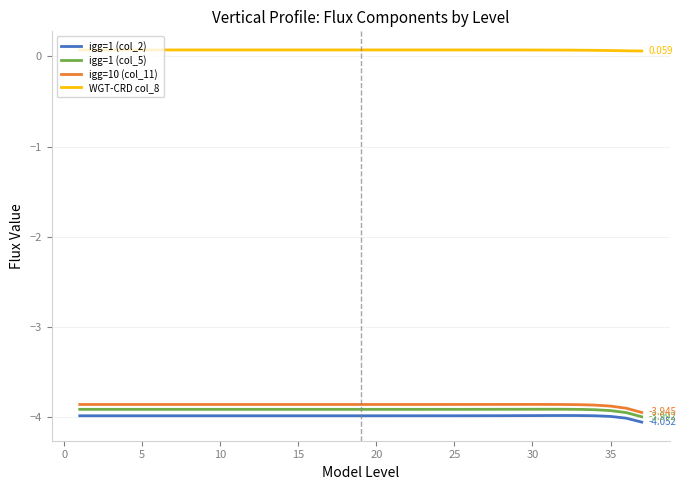

True or false: igg=1 (col_2) and igg=10 (col_11) cross at least once.

False